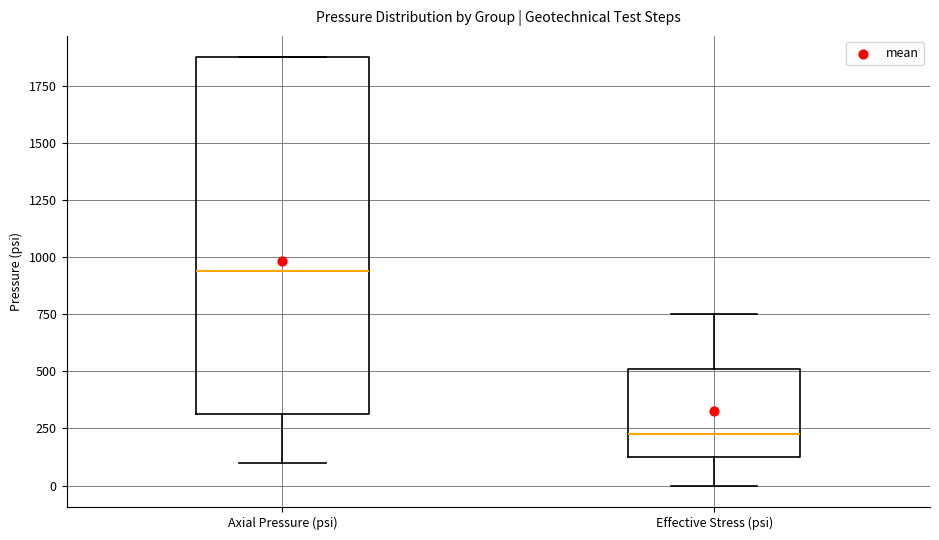

Which box has the lowest median line?

Effective Stress (psi)